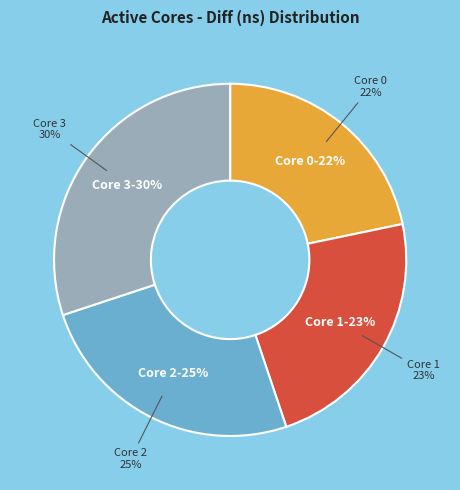

What is the largest slice in the pie chart?

3